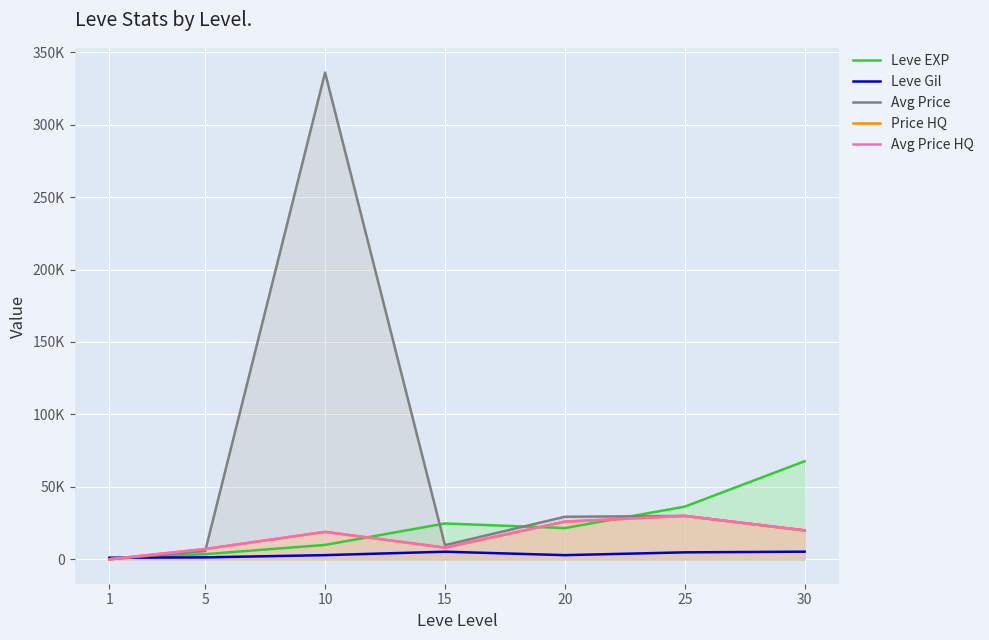

Where is the first local minimum for Price HQ?

15